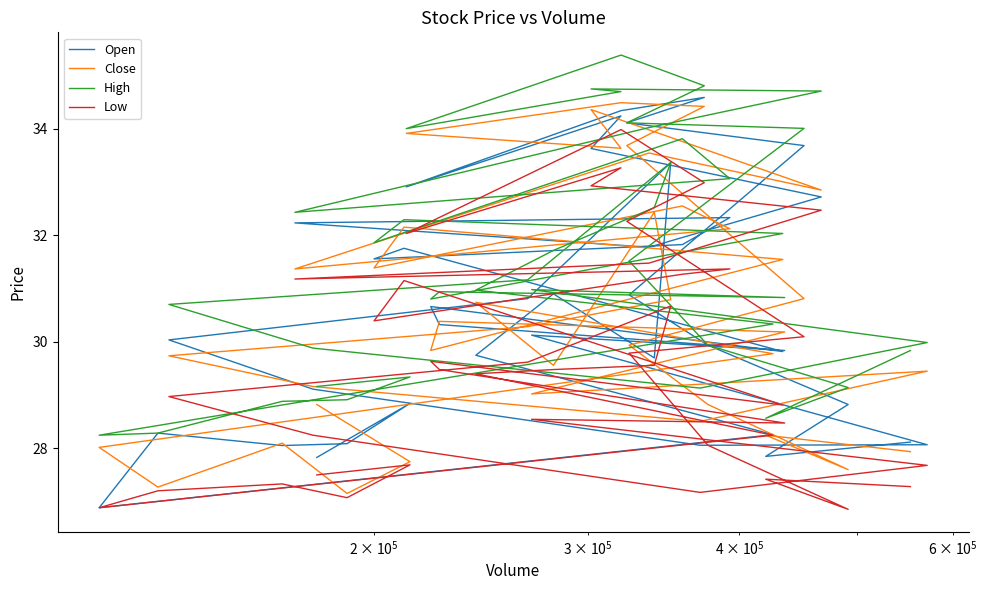

True or false: Open and Low cross at least once.

False